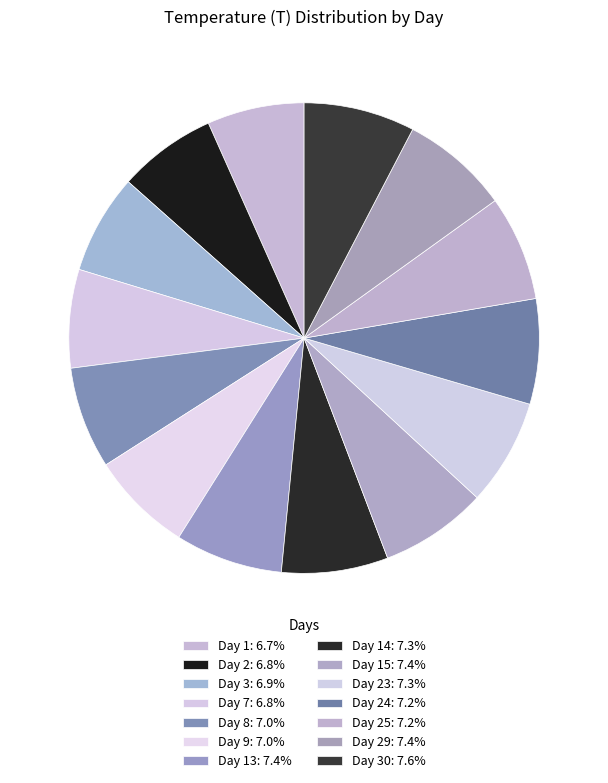

How many slices are in this pie chart?

14